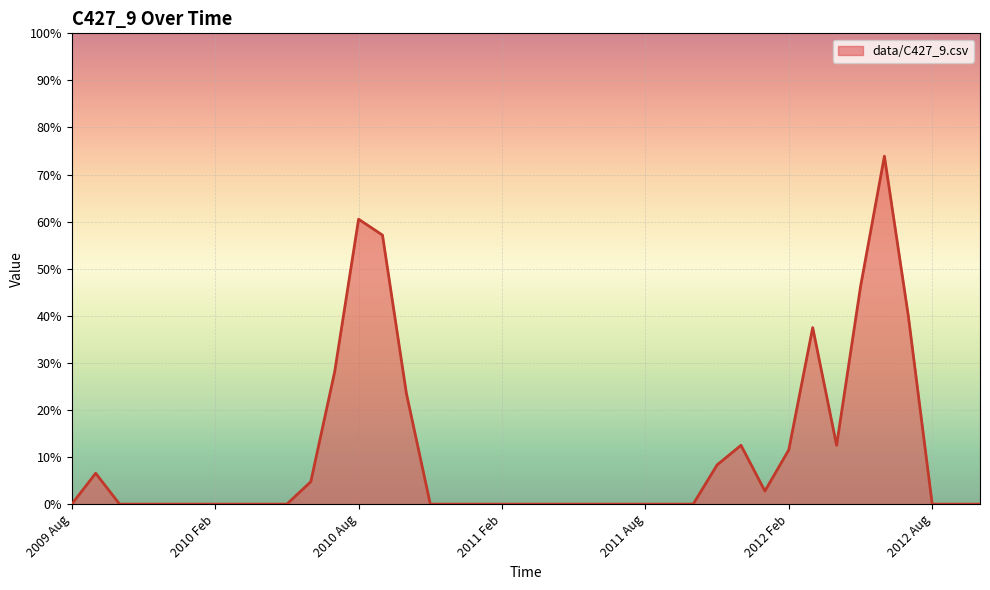

Does the chart display data point markers on the line(s)?

No